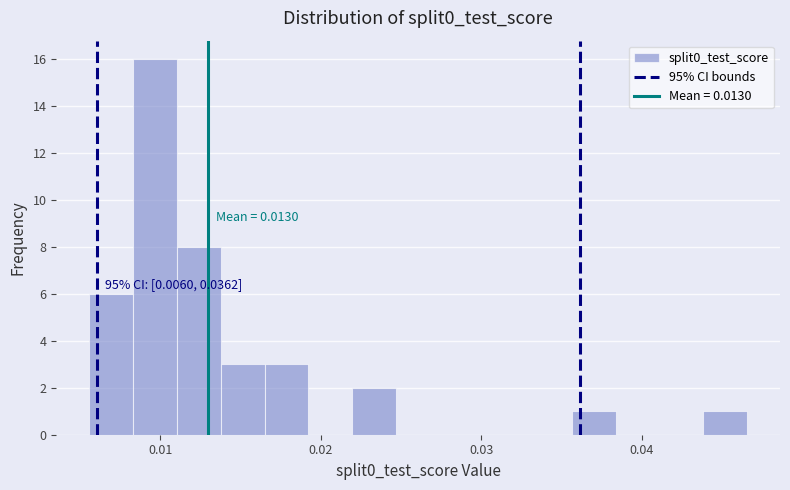

Read against the x-axis, roughly where is the centre of the tallest bar?

0.010